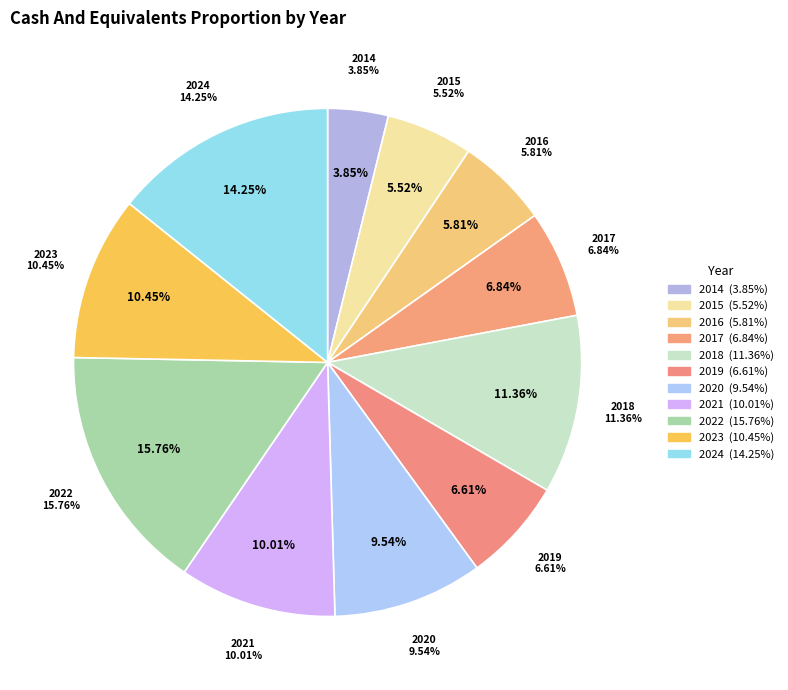

To the nearest percent, what percentage of the pie is 2021?

10%